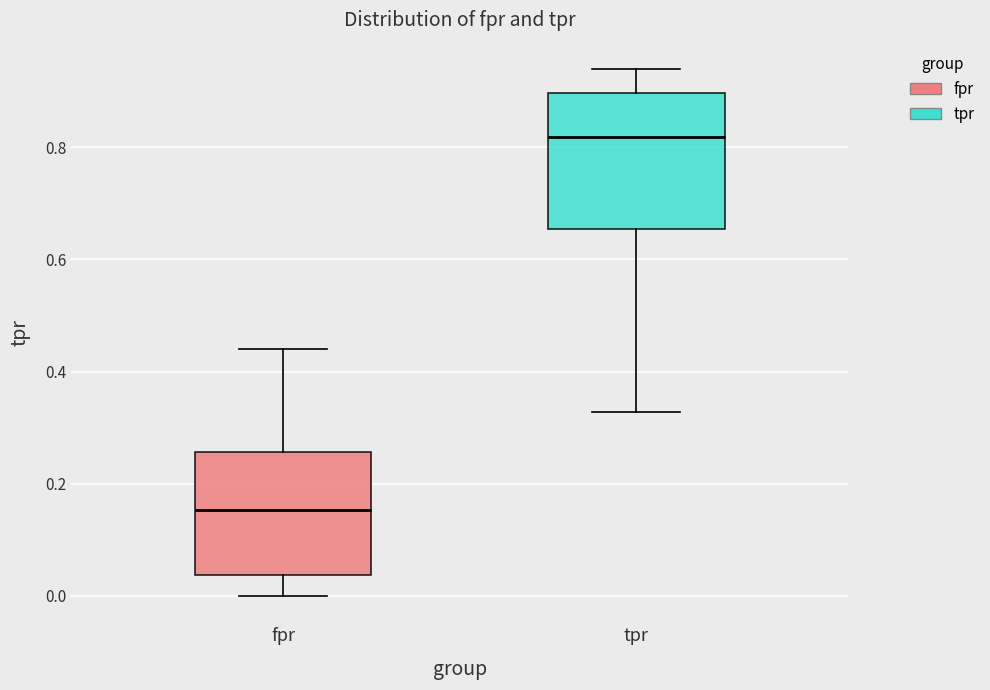

Reading left to right, read every box against the y-axis: the position of its median line, the range the box covers, and the ends of its whiskers. The values are not printed on the chart, so give them approximately, as read against the axis.

fpr: median 0.16, box 0.04 to 0.26, whiskers 0.00 to 0.44
tpr: median 0.82, box 0.66 to 0.90, whiskers 0.32 to 0.94